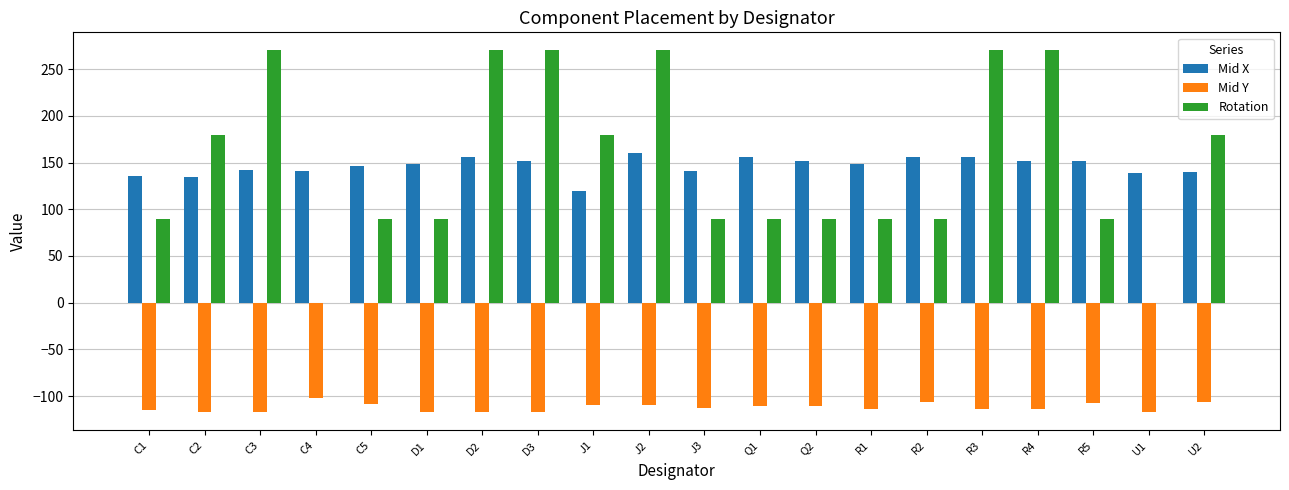

What is the total value across all series at C3?

294.6